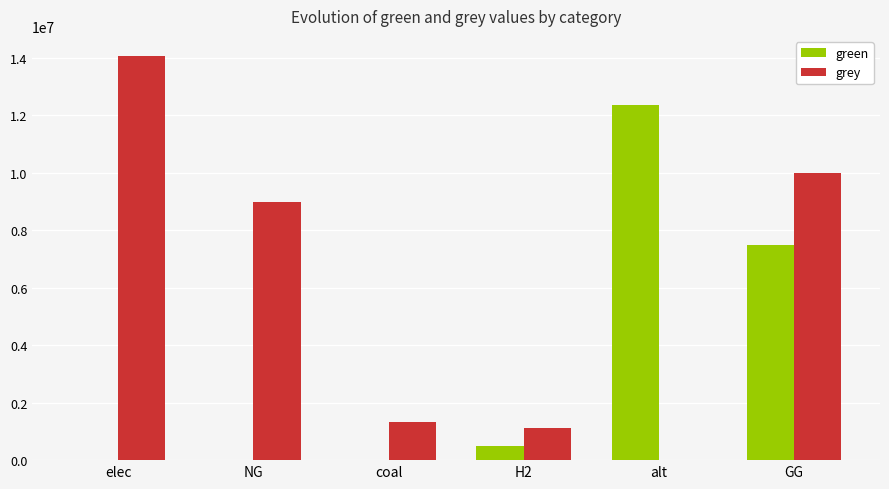

Which series has the largest total across all categories?

grey